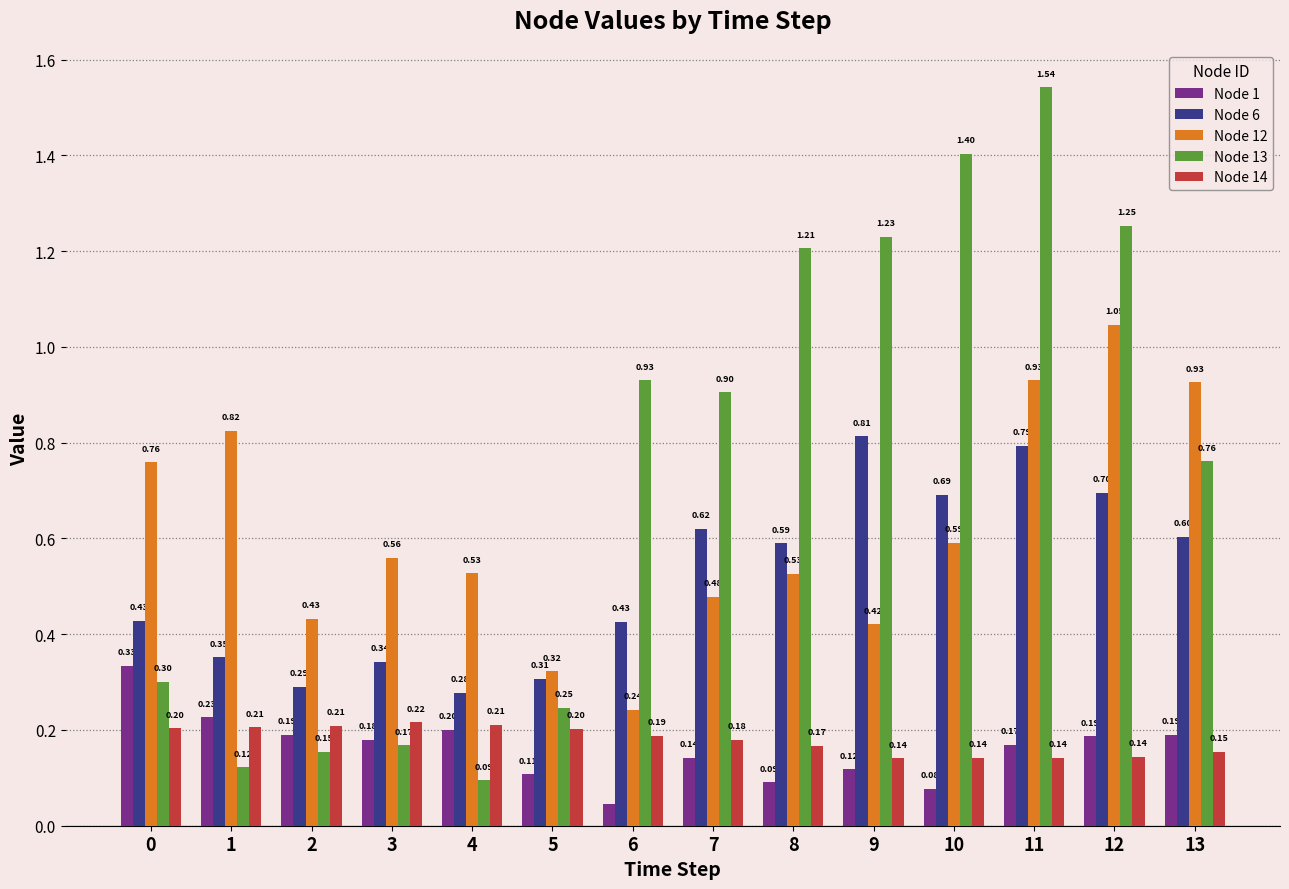

Between 1 and 11, which series saw the biggest shift?

Node 13